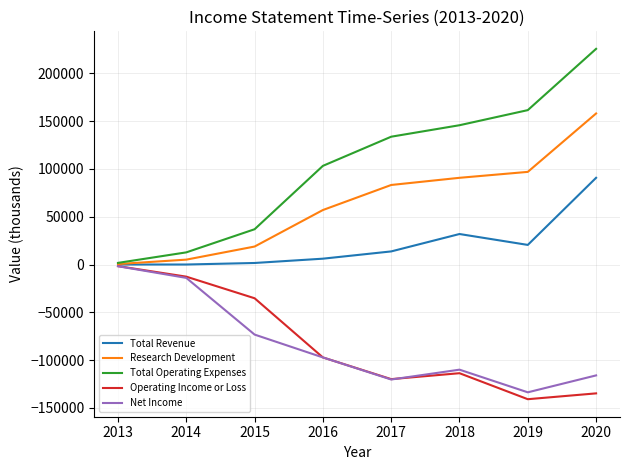

How many interior local valleys does the Operating Income or Loss series have?

2